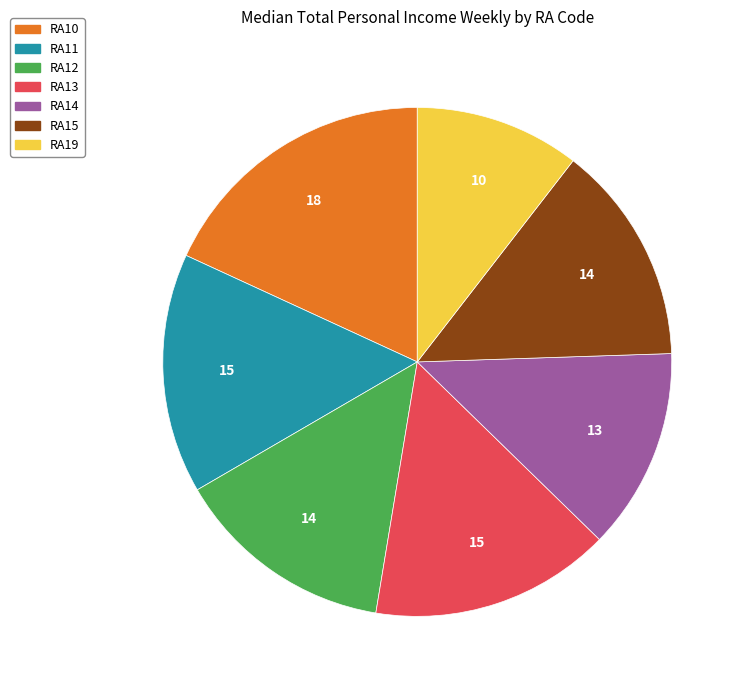

Do RA11 and RA15 together represent more than half of the pie?

No